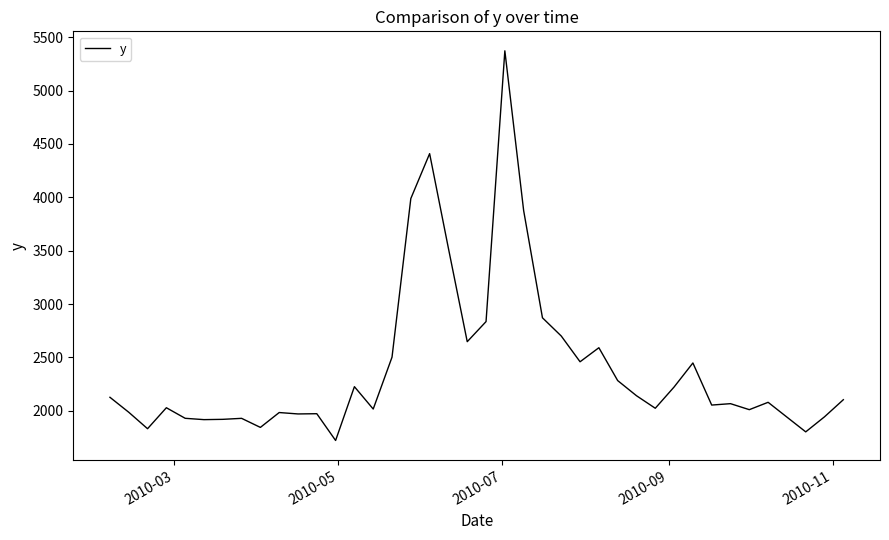

What is the maximum value shown in the chart?

5373.0